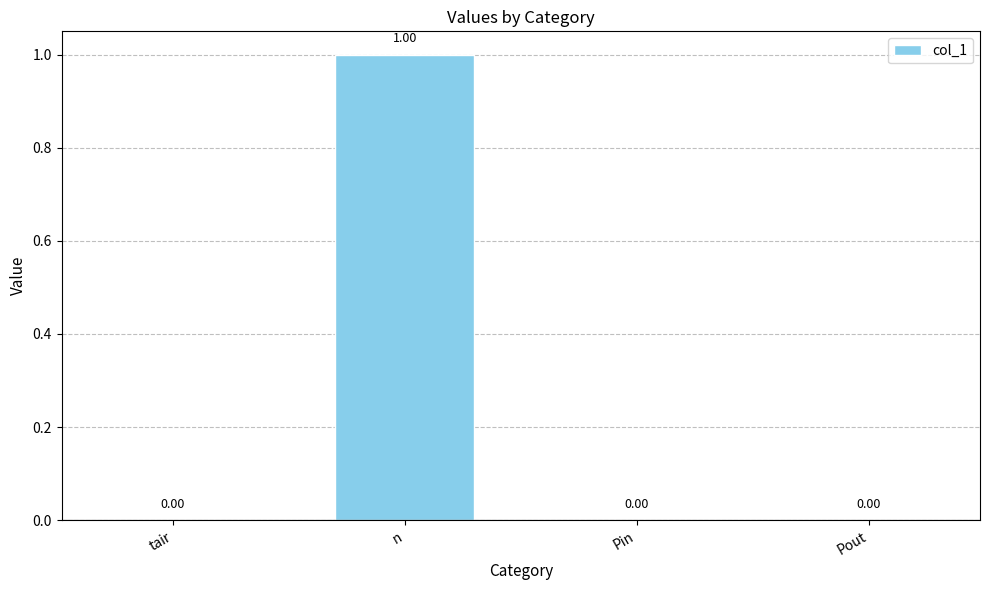

Between n and Pin, which is larger?

n